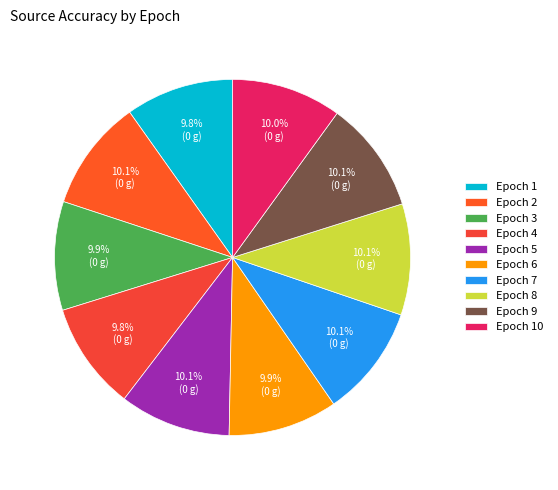

How many slices are in this pie chart?

10